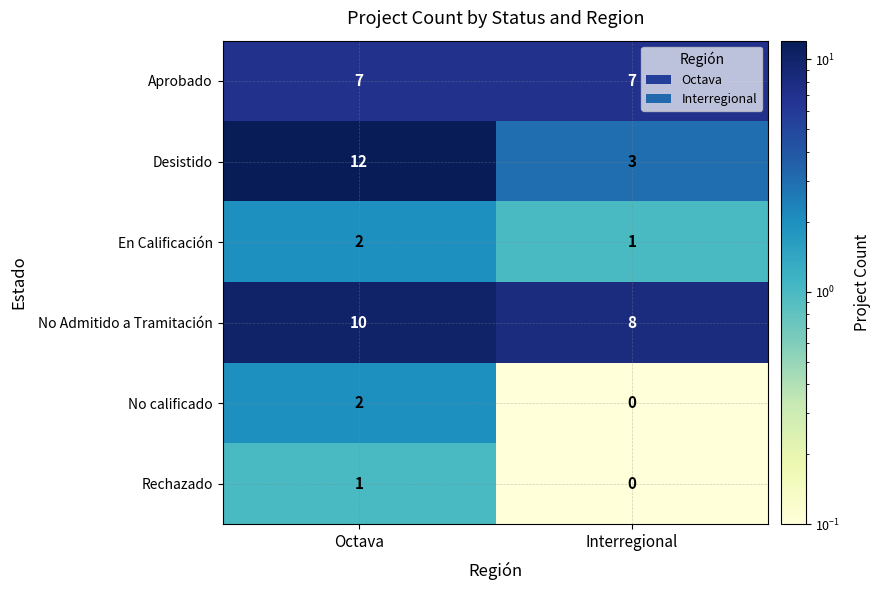

List the labels in order of En Calificación value, smallest first.

Interregional, Octava